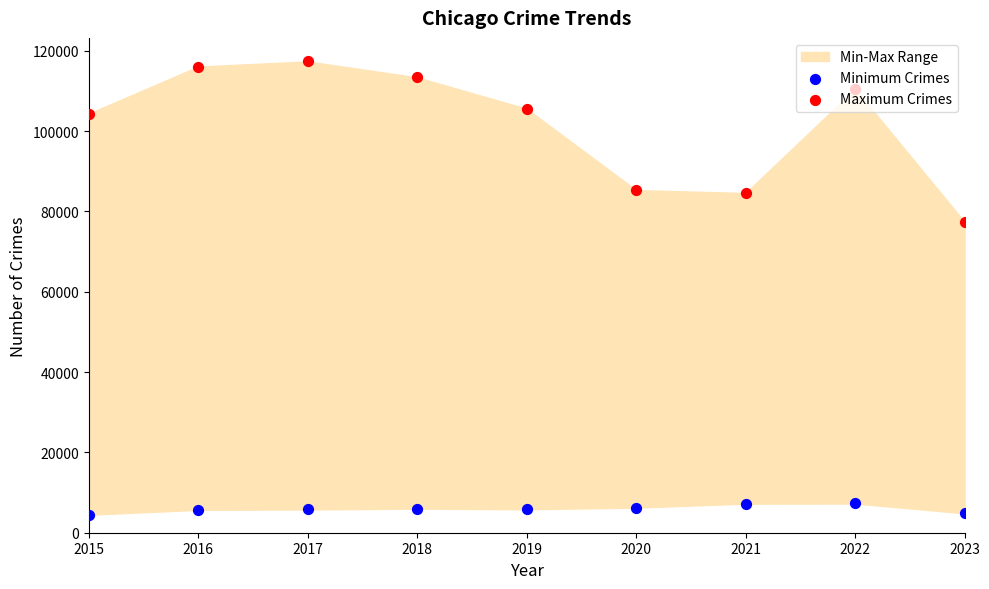

Which series contains the highest Y value?

Maximum Crimes